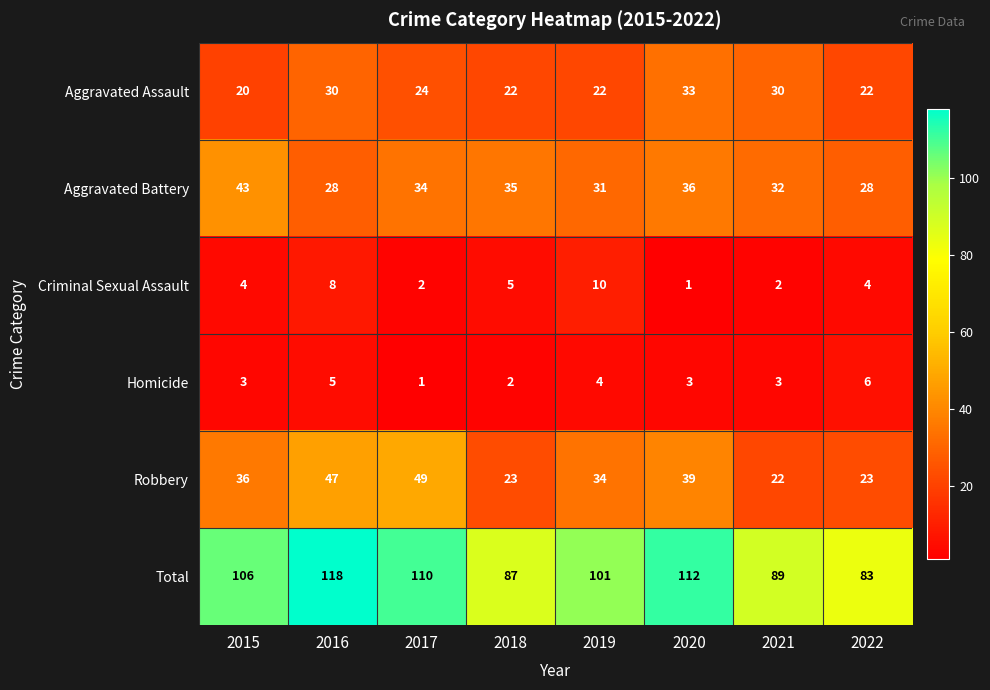

What is the difference between the maximum and minimum values in the Homicide series?

5